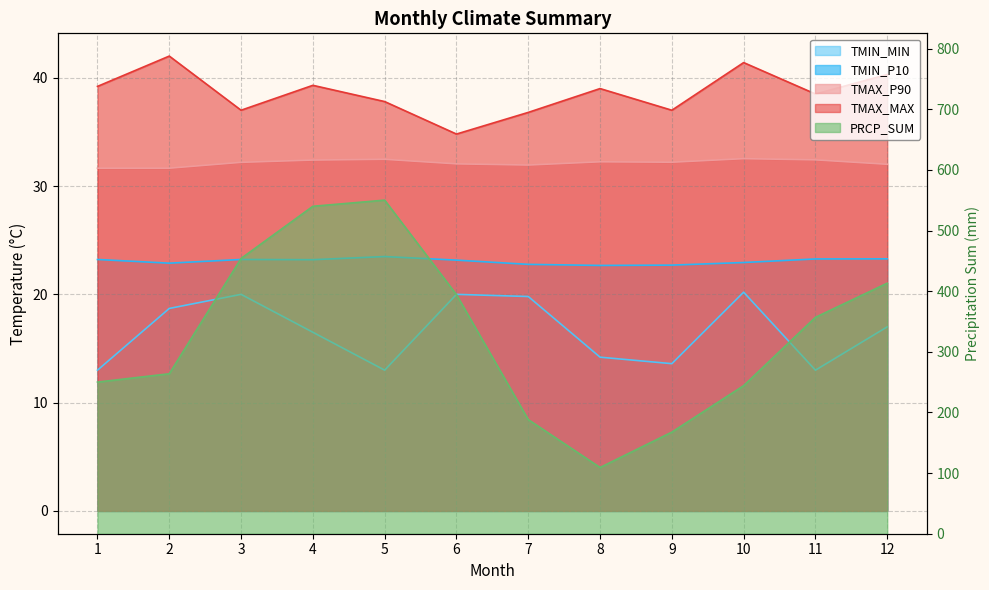

Which series has the widest spread of values?

PRCP_SUM